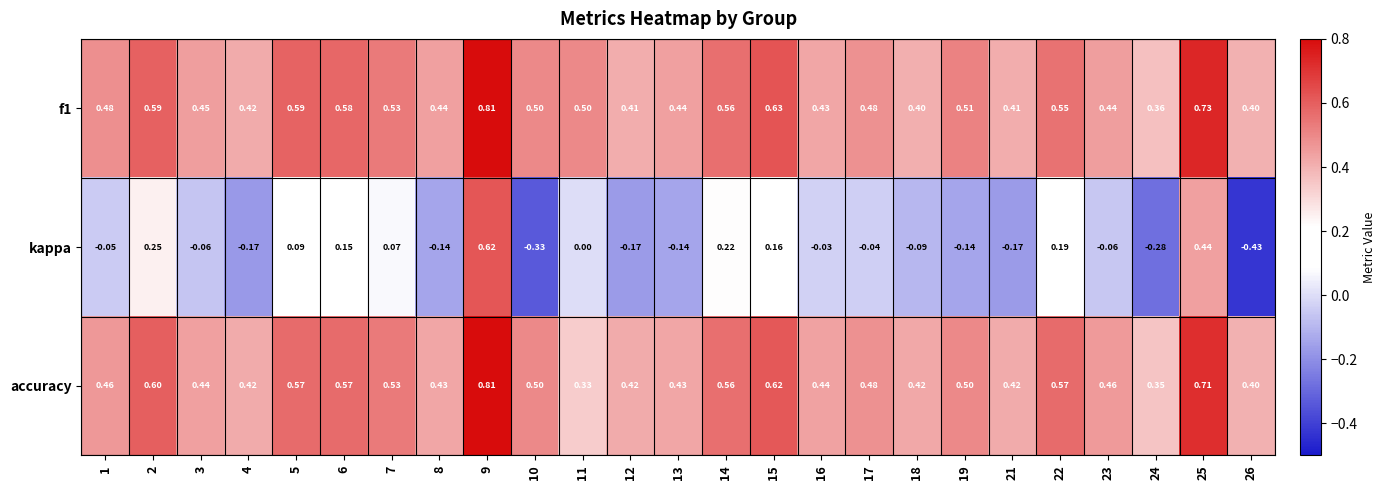

Is the value of kappa at 13 greater than the value of accuracy at 16?

No